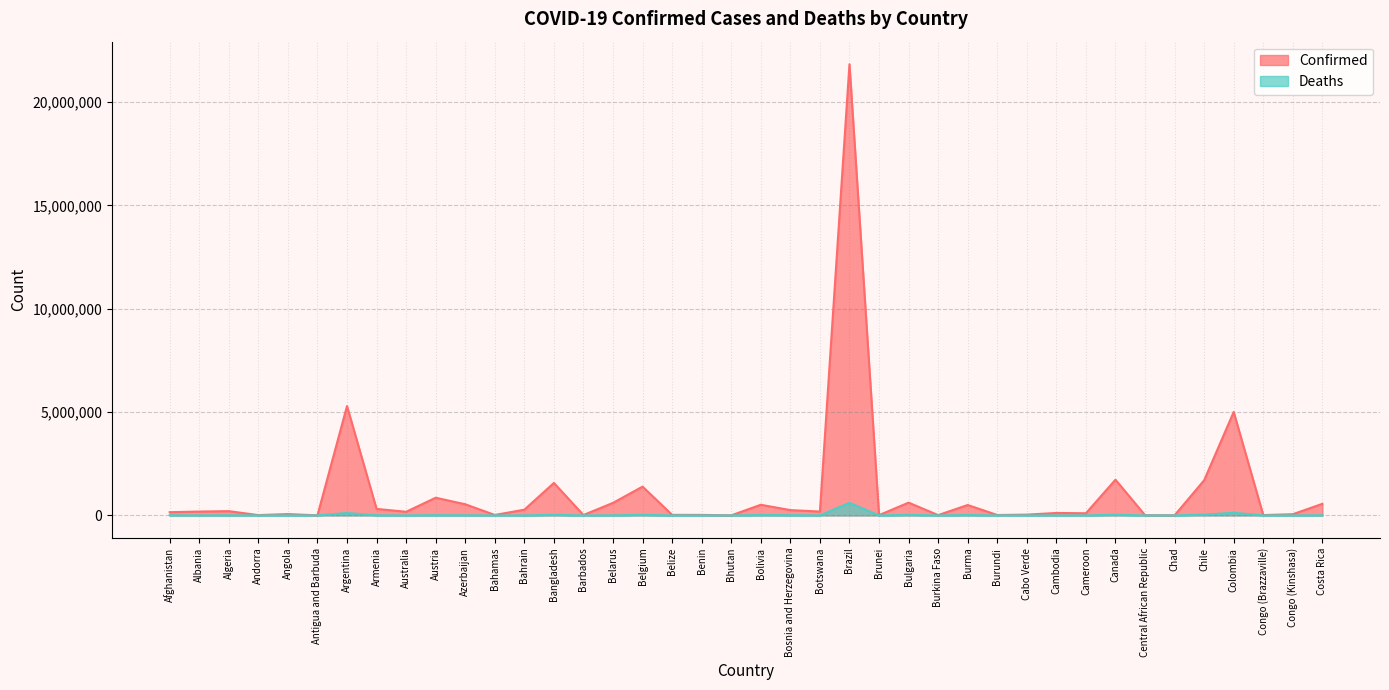

List the labels in order of Deaths value, smallest first.

Bhutan, Burundi, Brunei, Central African Republic, Antigua and Barbuda, Andorra, Benin, Barbados, Chad, Burkina Faso, Congo (Brazzaville), Cabo Verde, Belize, Bahamas, Congo (Kinshasa), Bahrain, Angola, Cameroon, Australia, Botswana, Cambodia, Albania, Belarus, Algeria, Armenia, Costa Rica, Azerbaijan, Afghanistan, Austria, Bosnia and Herzegovina, Burma, Bolivia, Bulgaria, Belgium, Bangladesh, Canada, Chile, Argentina, Colombia, Brazil